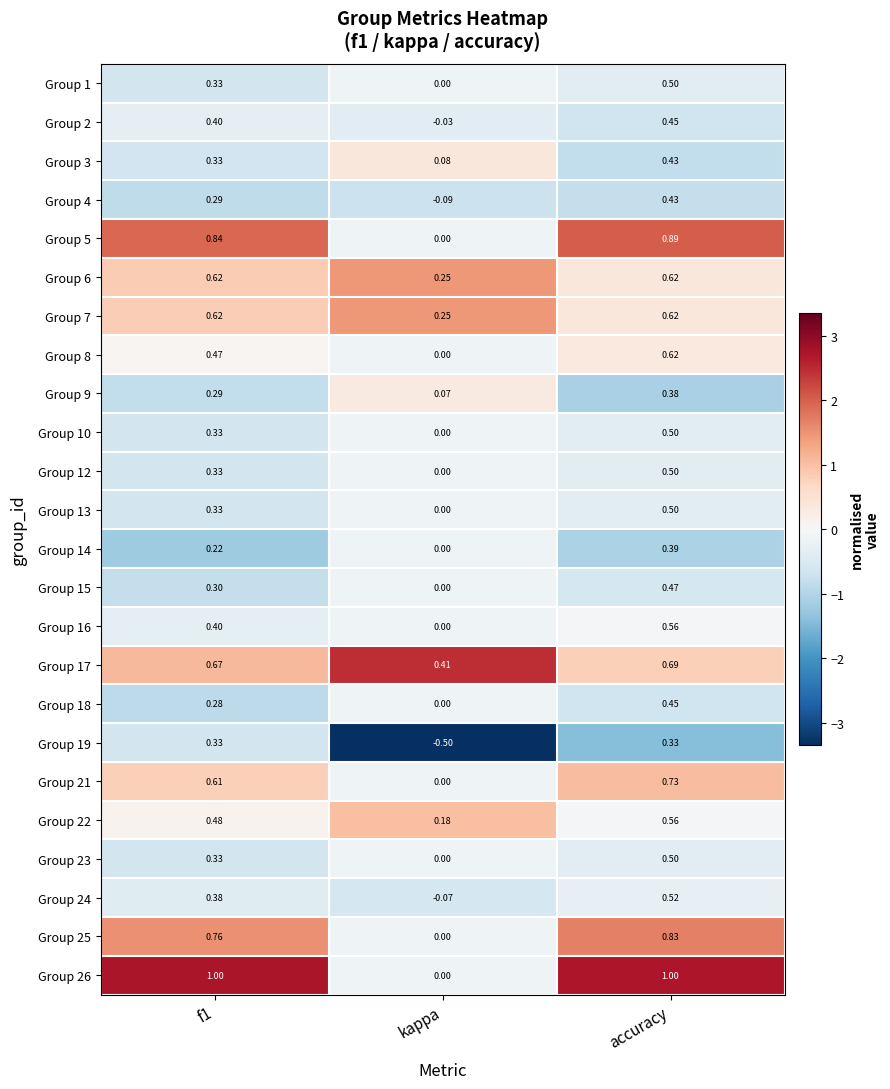

At which label does Group 7 reach its minimum?

kappa